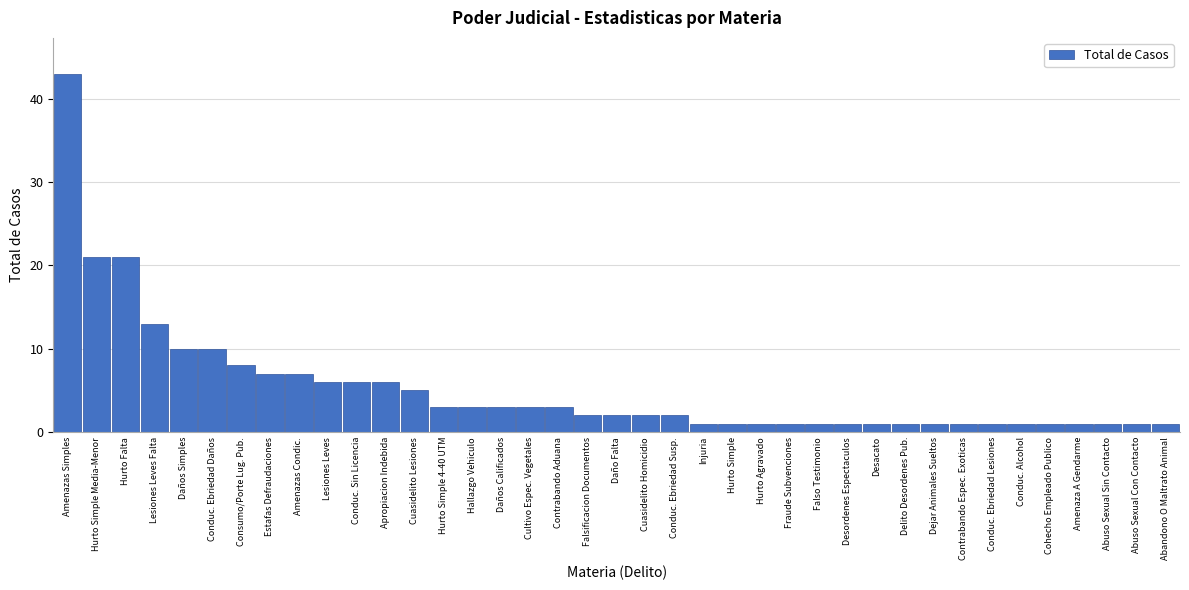

The value at Daños Calificados is 3. True or false?

True